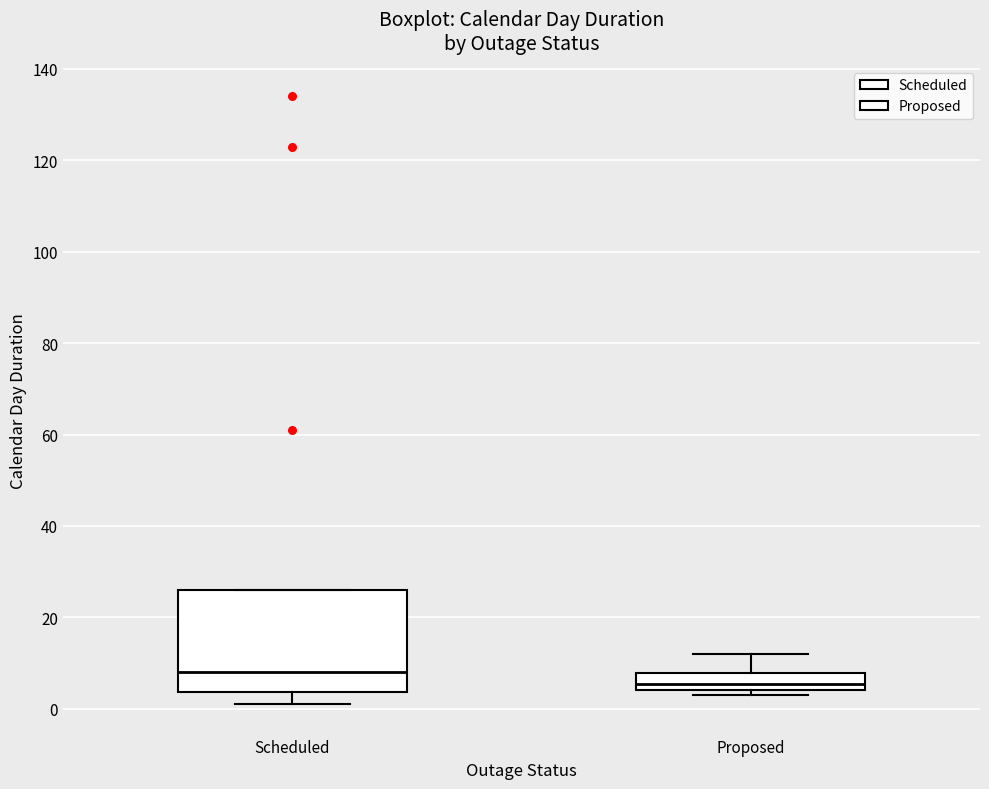

Comparing the boxes themselves (not the whiskers), which one is the tallest?

Scheduled